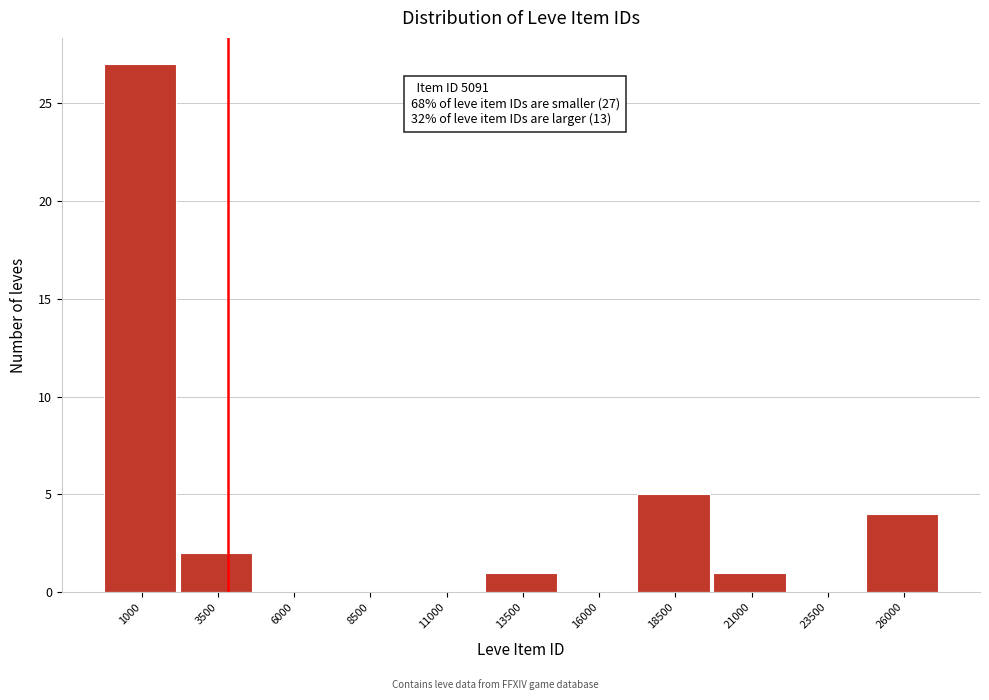

Reading right to left, what are all the values shown in this chart?

26000=4	23500=0	21000=1	18500=5	16000=0	13500=1	11000=0	8500=0	6000=0	3500=2	1000=27